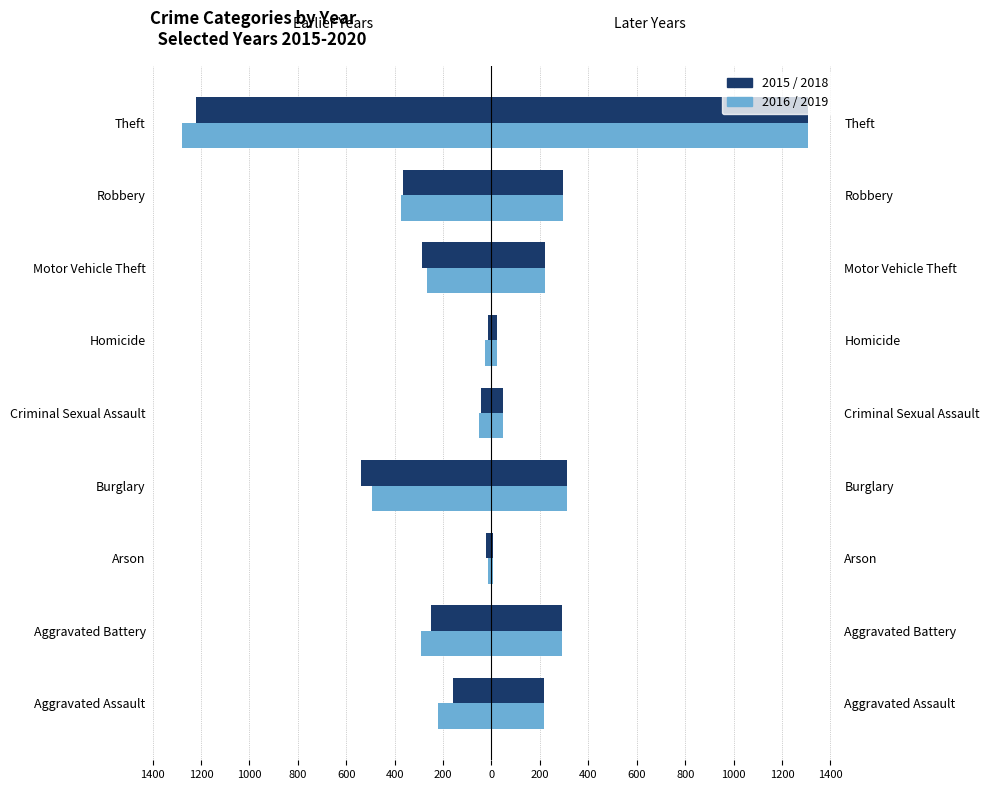

What is the total value across all series at Theft?

115